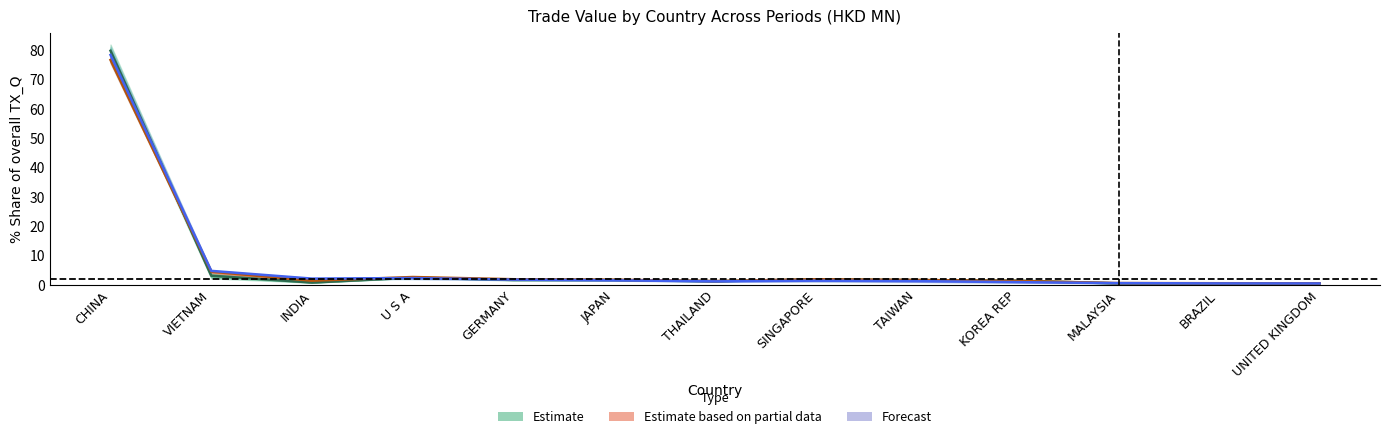

At which category does 201612 reach its first local peak?

U S A